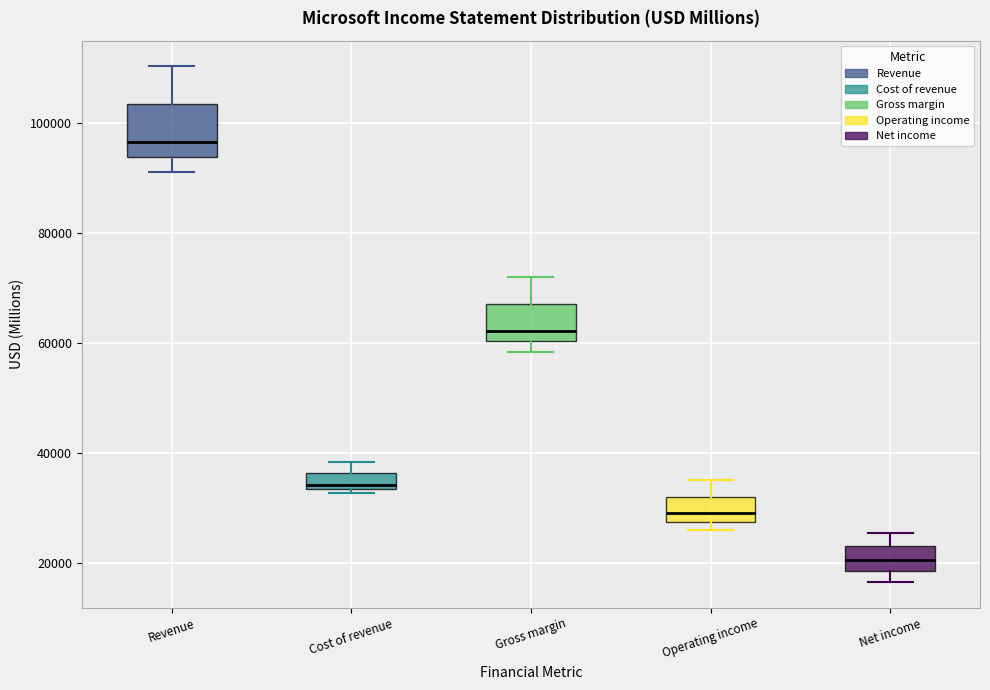

Which box's median line is the lowest?

Net income